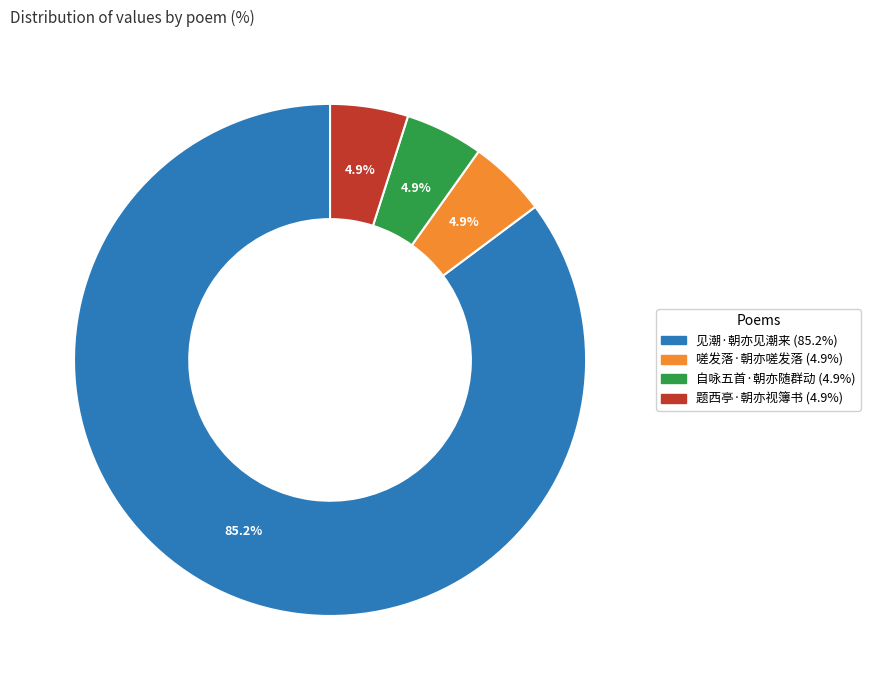

How many segments does this pie chart have?

4